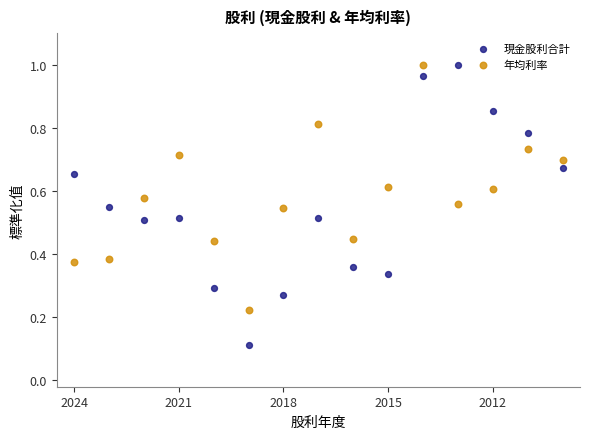

Which series has the widest spread of Y values?

現金股利合計